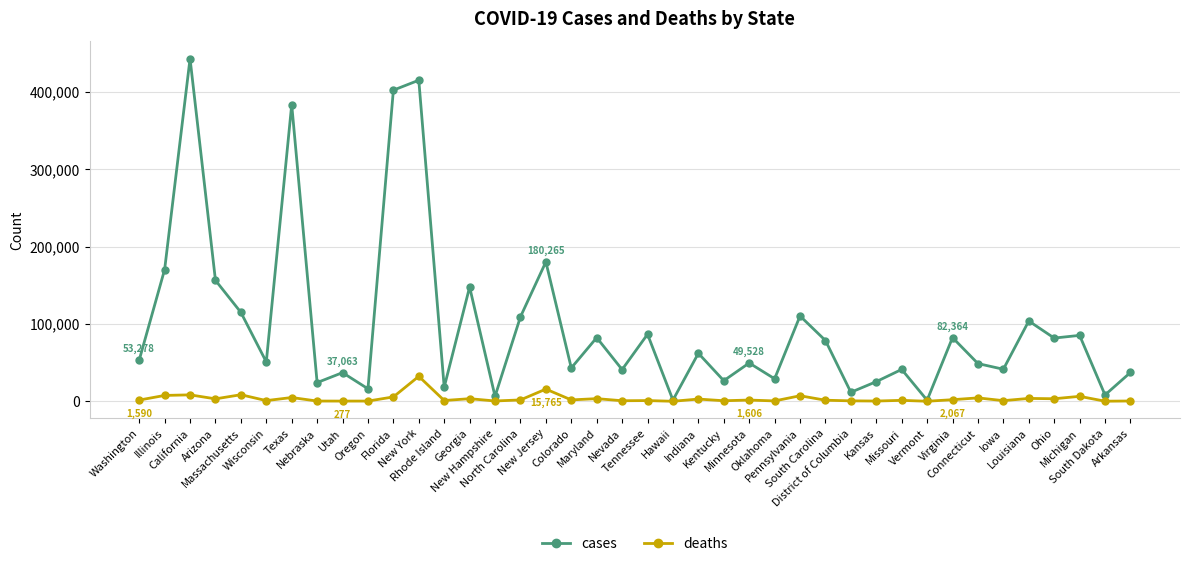

What is the label of the 29th point from the right?

New York